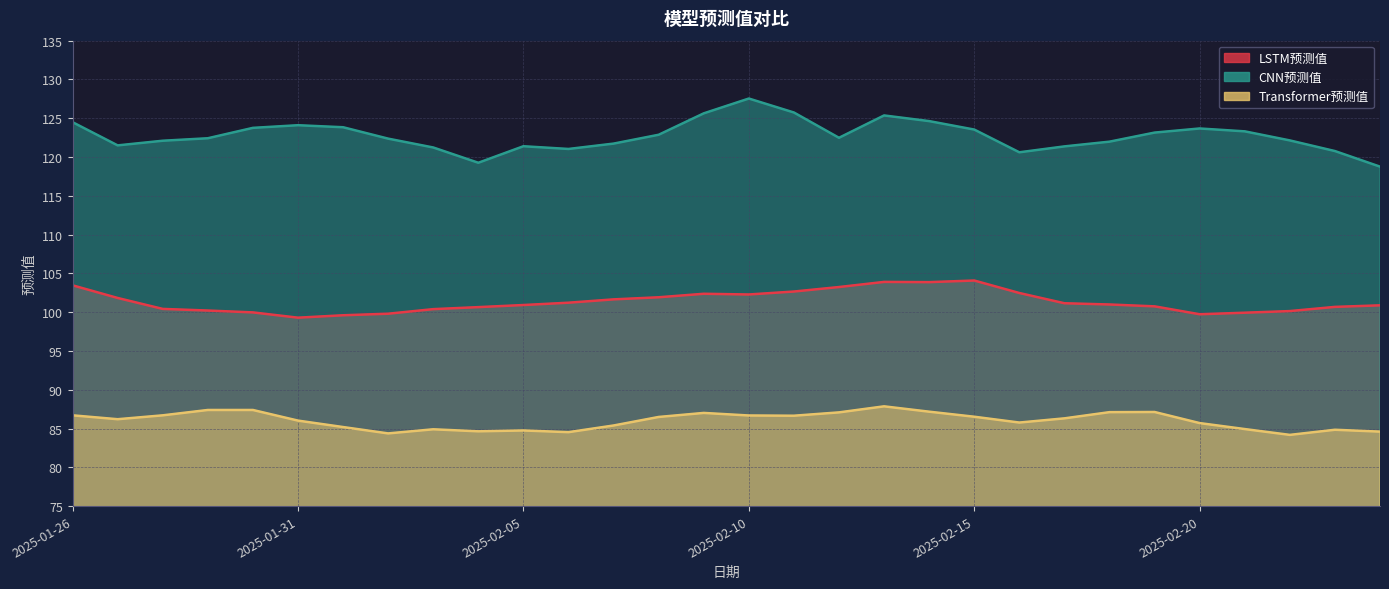

Which has a higher value, 2025-01-31 or 2025-02-24?

2025-02-24